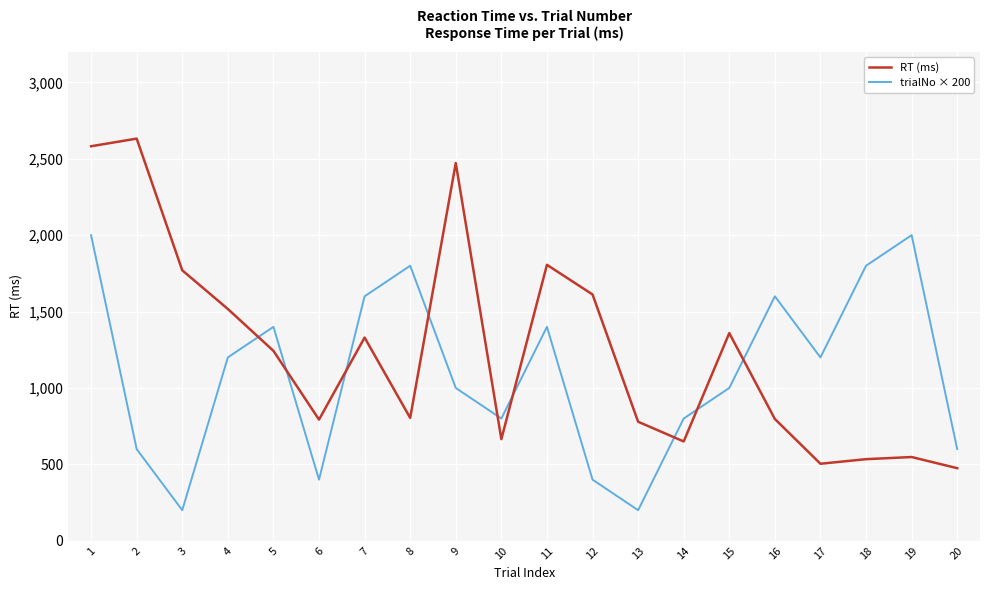

At which category does RT (ms) reach its first local peak?

2